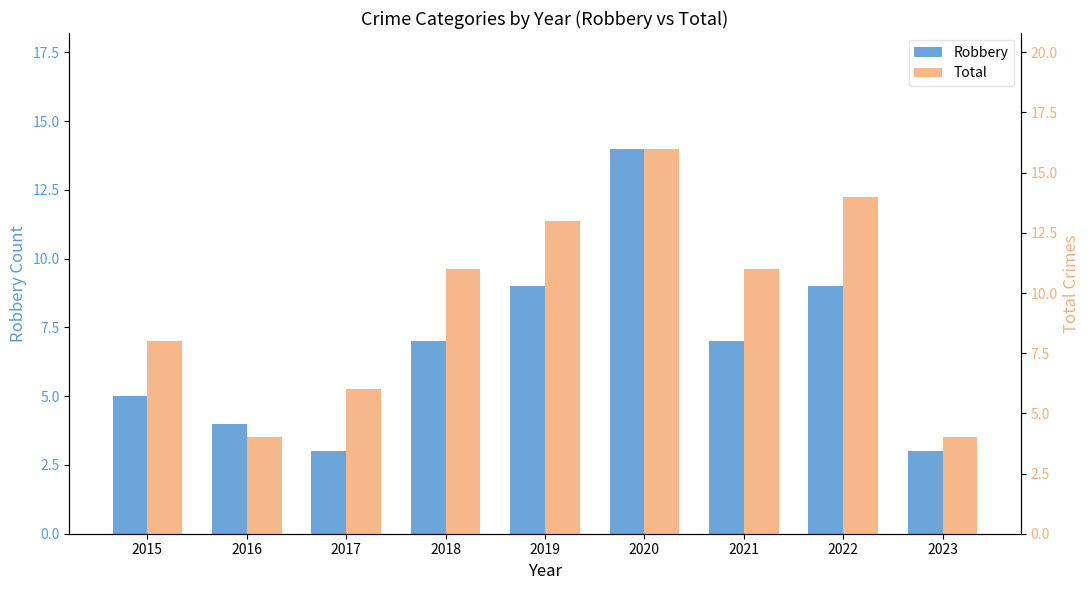

The Total series shows 8 at 2015. True or false?

True